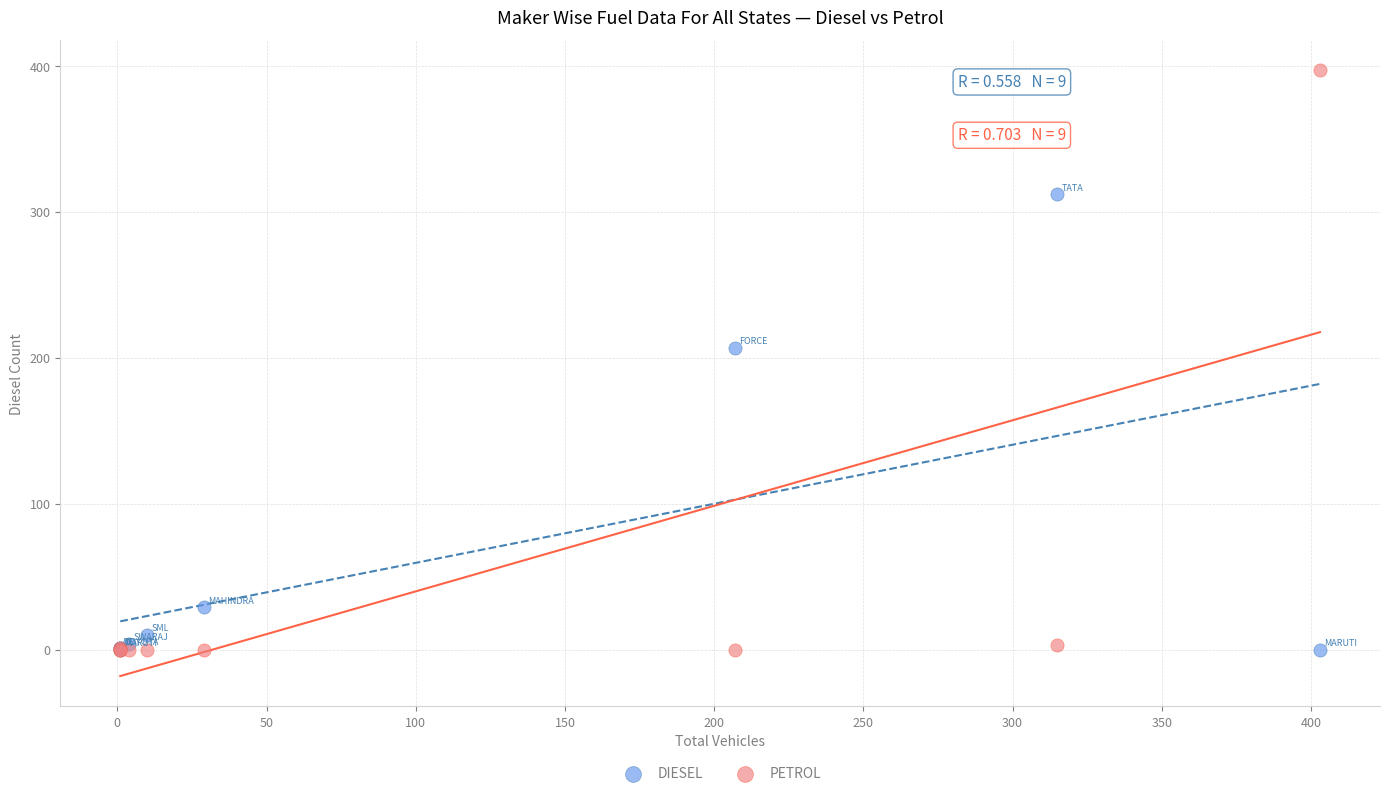

What are all the series names shown in the legend?

DIESEL, PETROL